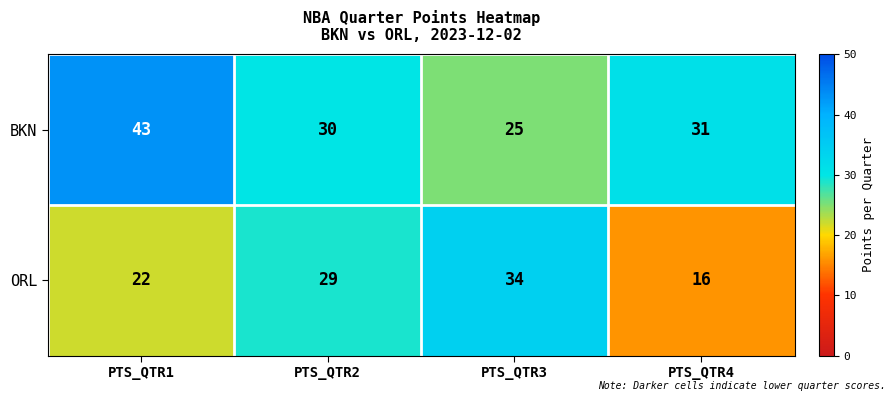

At PTS_QTR1, list the series in order from largest to smallest.

BKN, ORL